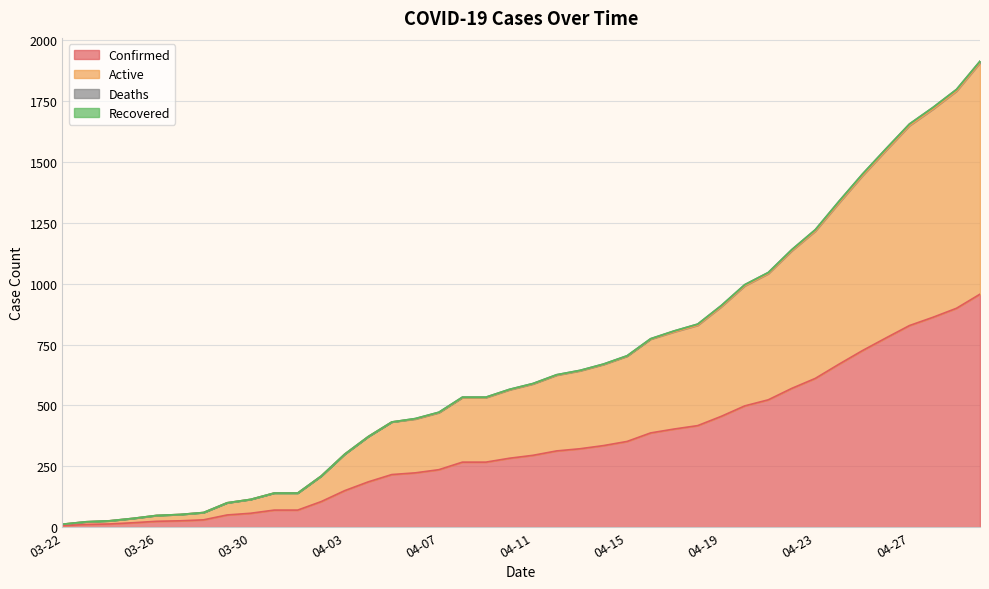

What is the difference between the maximum and minimum values in the Confirmed series?

951